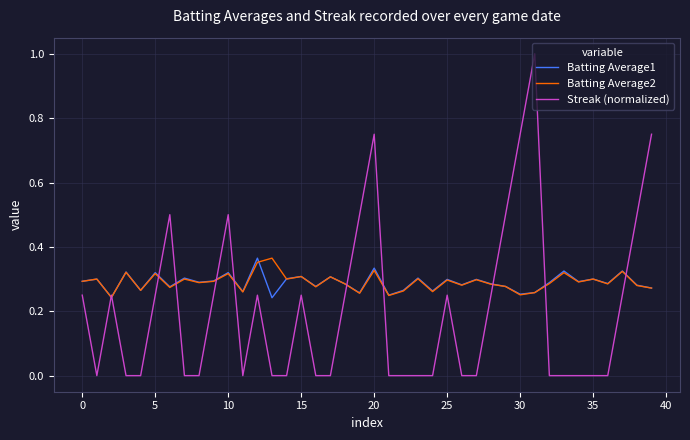

How many lines are shown in the chart?

3